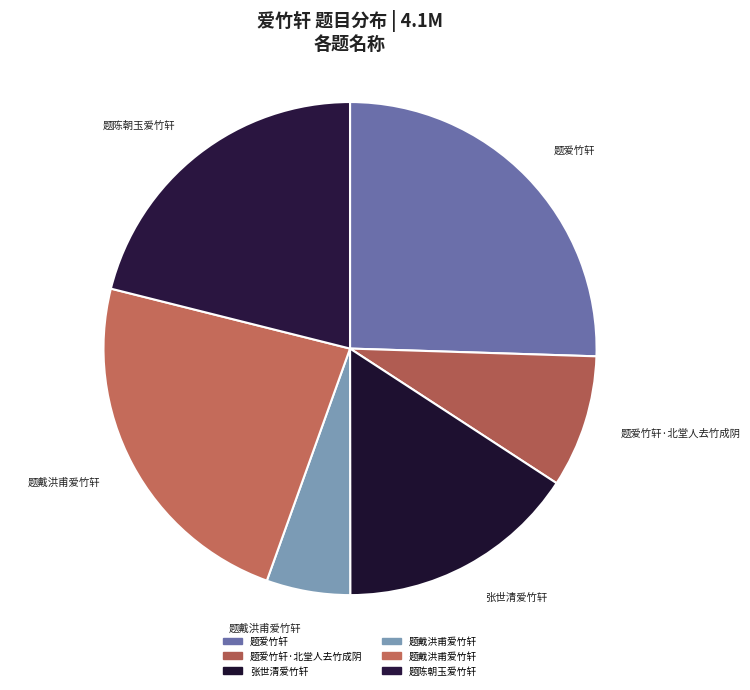

Count the number of slices in the pie.

6